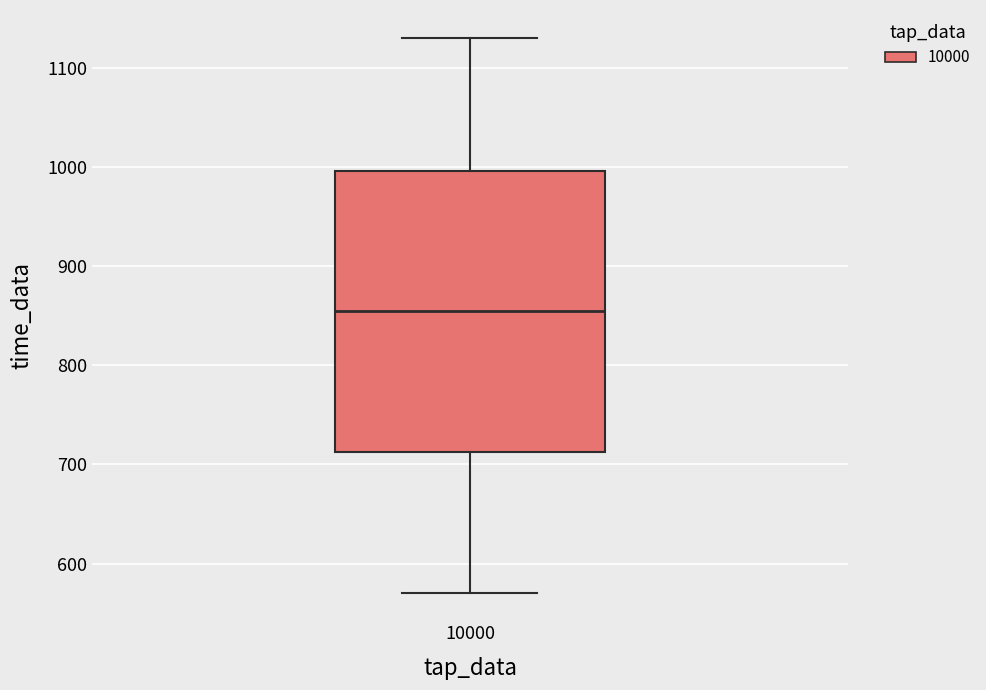

Read this box plot against the y-axis: the position of the median line, the range covered by the box, and the ends of both whiskers. The values are not printed on the chart, so give them approximately, as read against the axis.

median 860, box 710 to 1000, whiskers 570 to 1130